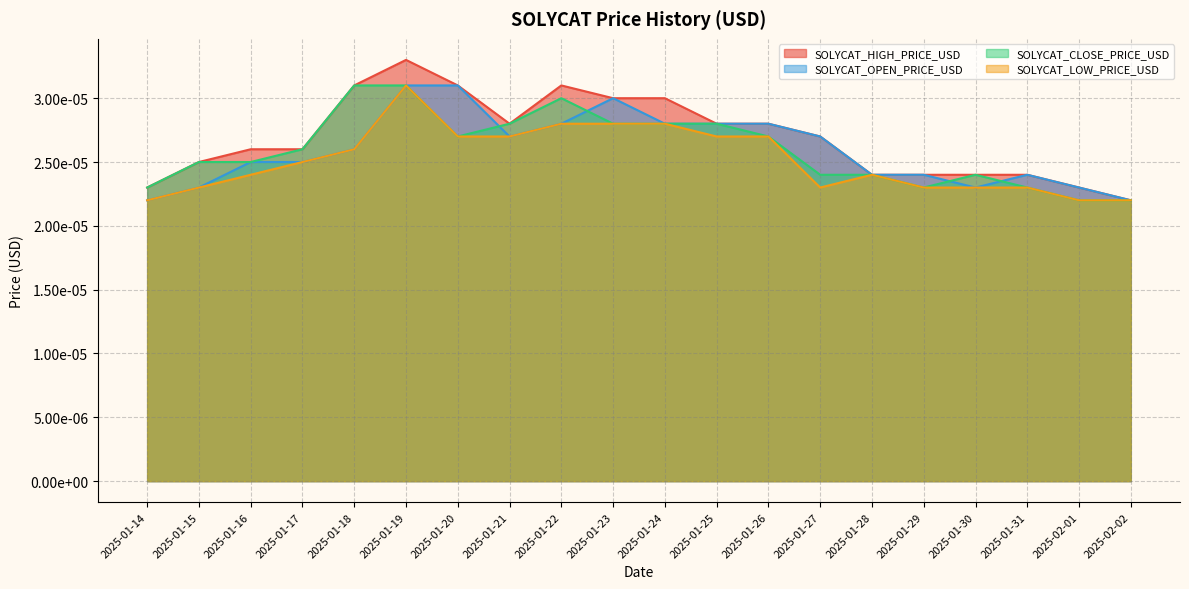

True or false: SOLYCAT_LOW_PRICE_USD and SOLYCAT_OPEN_PRICE_USD cross at least once.

False